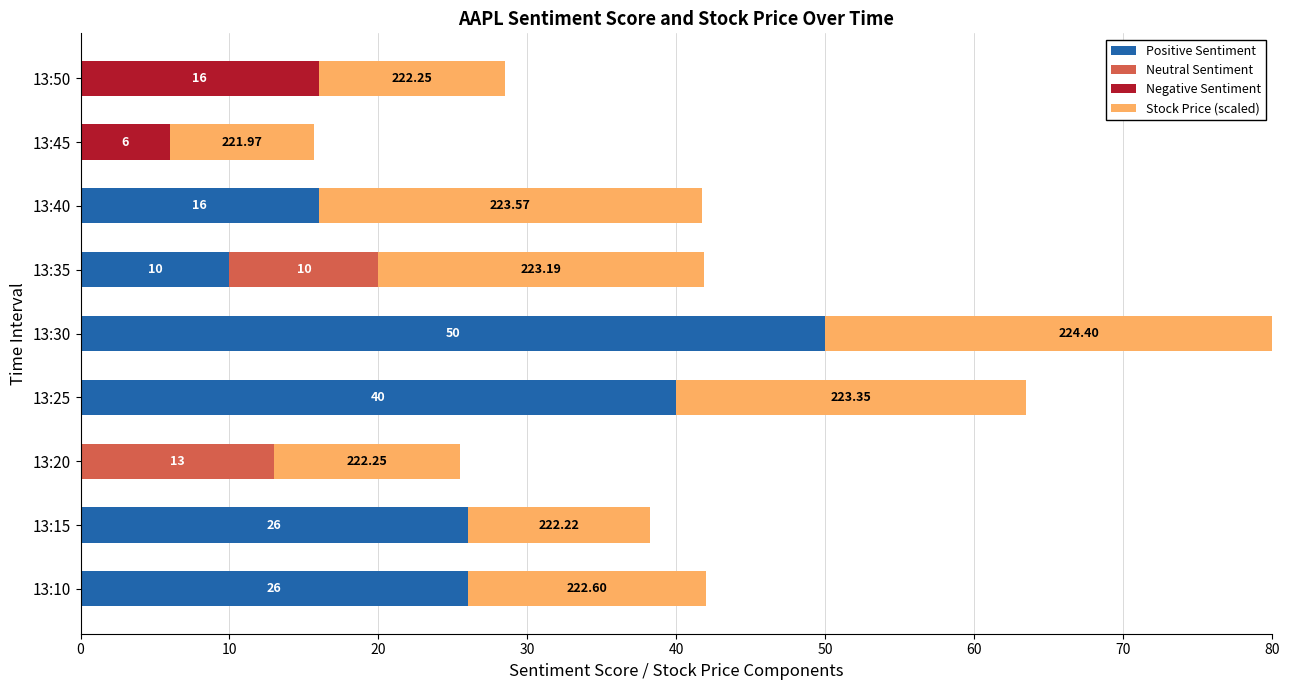

Which series has the largest total across all categories?

Positive Sentiment